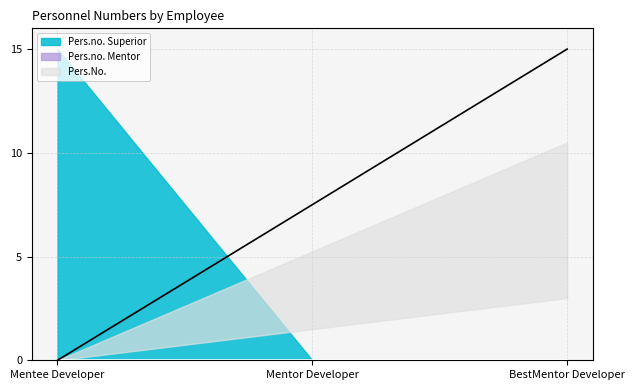

Is the value of Pers.No. at BestMentor Developer greater than the value of Pers.no. Mentor at Mentee Developer?

Yes